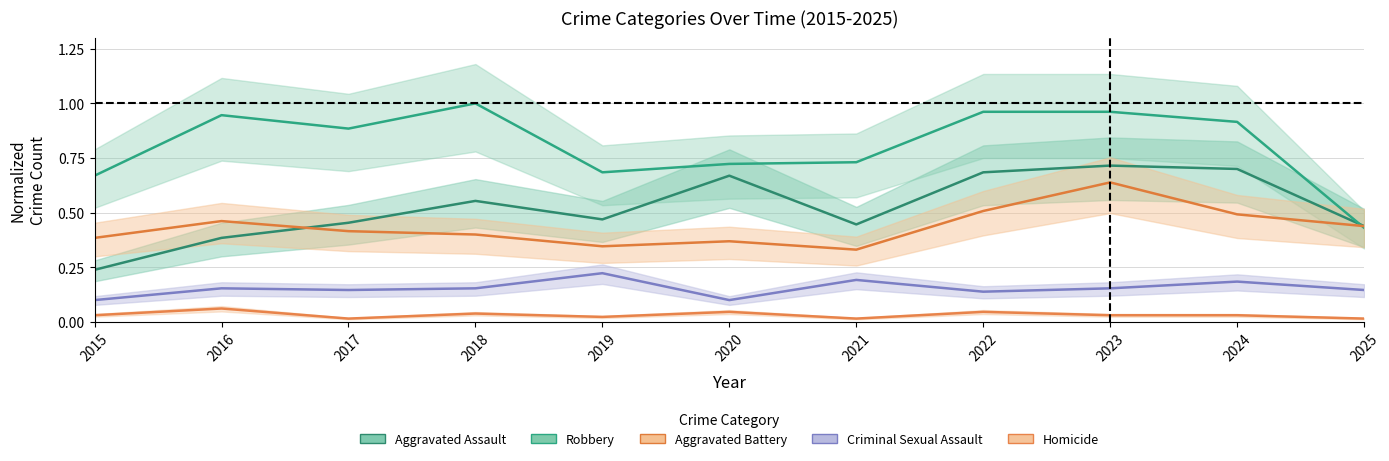

Reading left to right, list all the values displayed in this chart.

Aggravated Assault: 0.2	0.4	0.5	0.6	0.5	0.7	0.4	0.7	0.7	0.7	0.4
Aggravated Battery: 0.4	0.5	0.4	0.4	0.3	0.4	0.3	0.5	0.6	0.5	0.4
Criminal Sexual Assault: 0.1	0.2	0.1	0.2	0.2	0.1	0.2	0.1	0.2	0.2	0.1
Robbery: 0.7	0.9	0.9	1.0	0.7	0.7	0.7	1.0	1.0	0.9	0.4
Homicide: 0.0	0.1	0.0	0.0	0.0	0.0	0.0	0.0	0.0	0.0	0.0